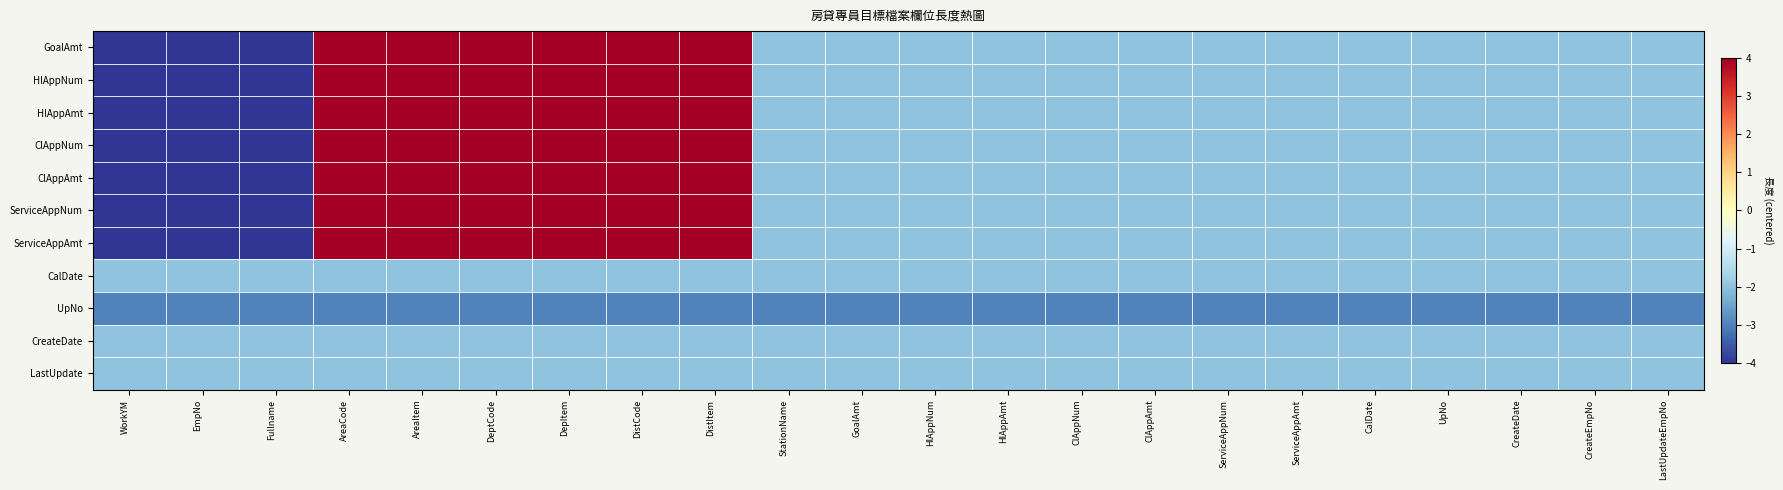

List the series in order of their peak value, lowest first.

UpNo, CalDate, CreateDate, LastUpdate, GoalAmt, HlAppNum, HlAppAmt, ClAppNum, ClAppAmt, ServiceAppNum, ServiceAppAmt